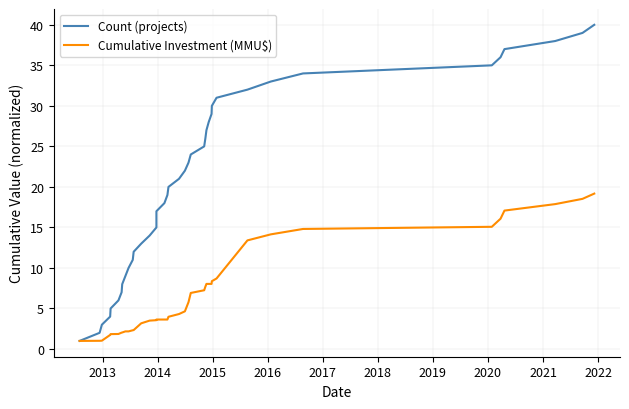

At how many categories does at least one series exceed 14?

26